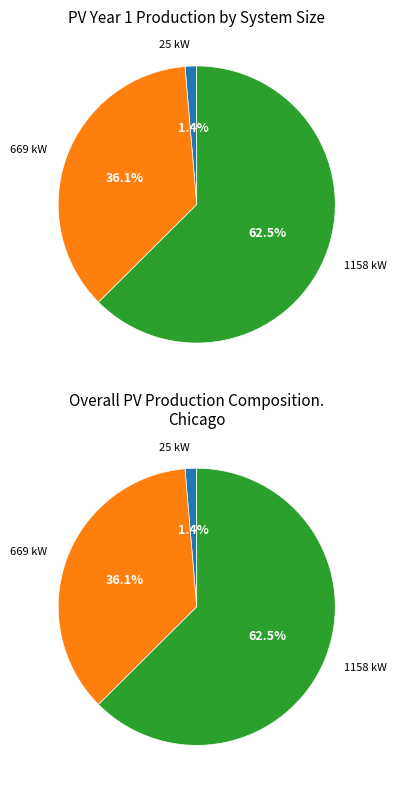

Rank the categories by value from lowest to highest.

25 kW, 669 kW, 1158 kW